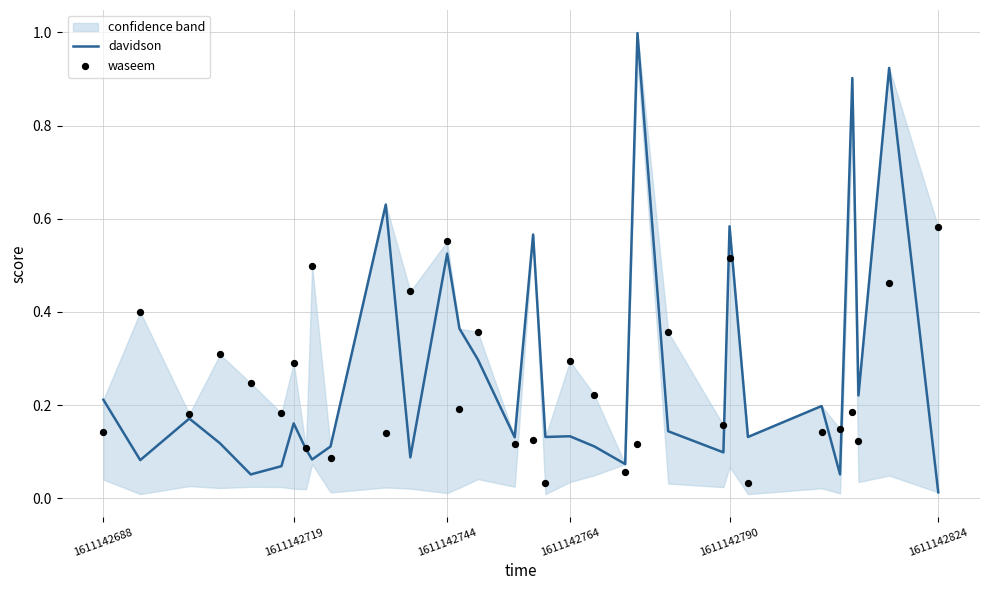

Which series contains the lowest Y value?

davidson